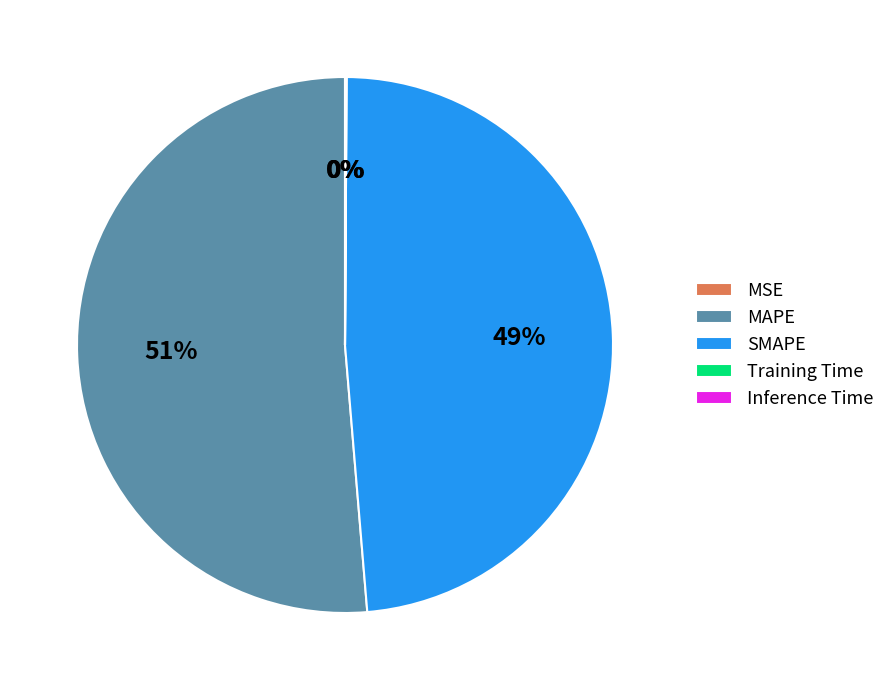

Which slice represents more than half of the pie?

MAPE